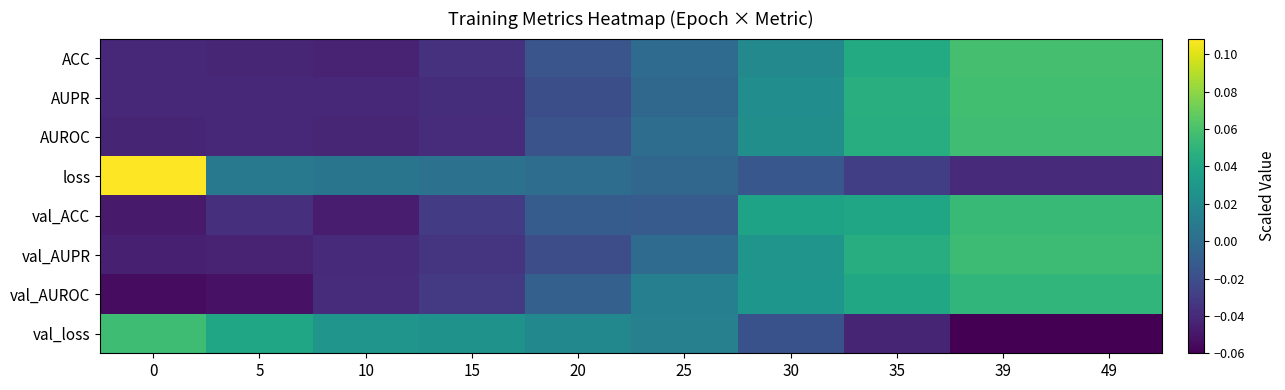

Between 35 and 39, which series saw the biggest shift?

val_loss